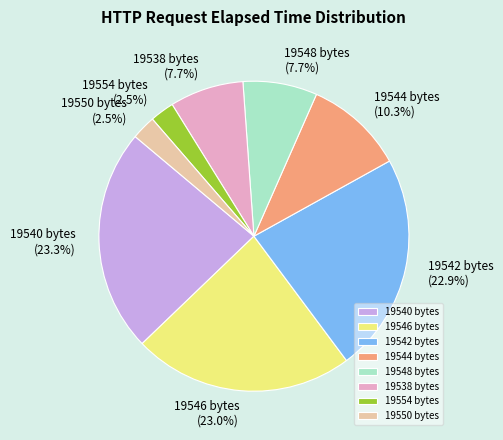

Does 19538 bytes represent more than half of the total?

No